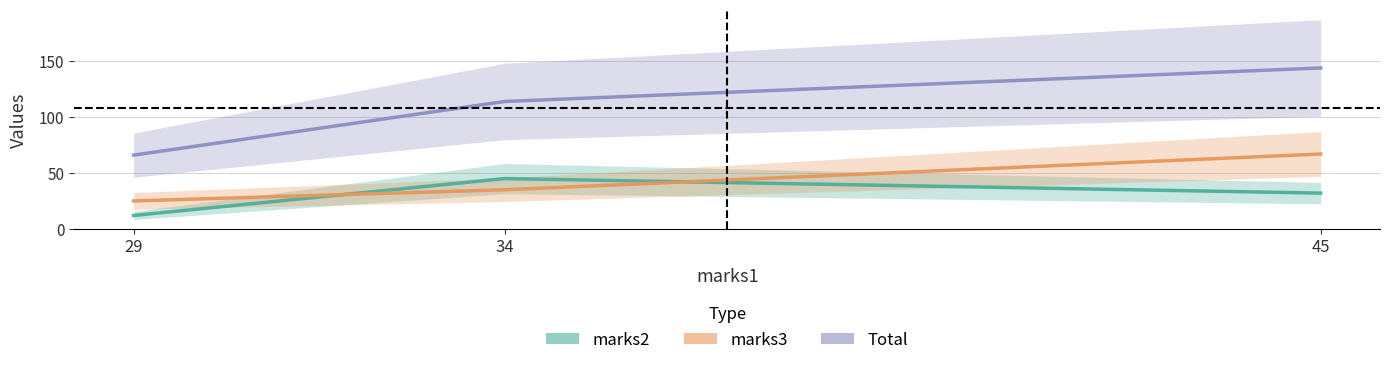

The value of Total at 29 is 40. True or false?

False